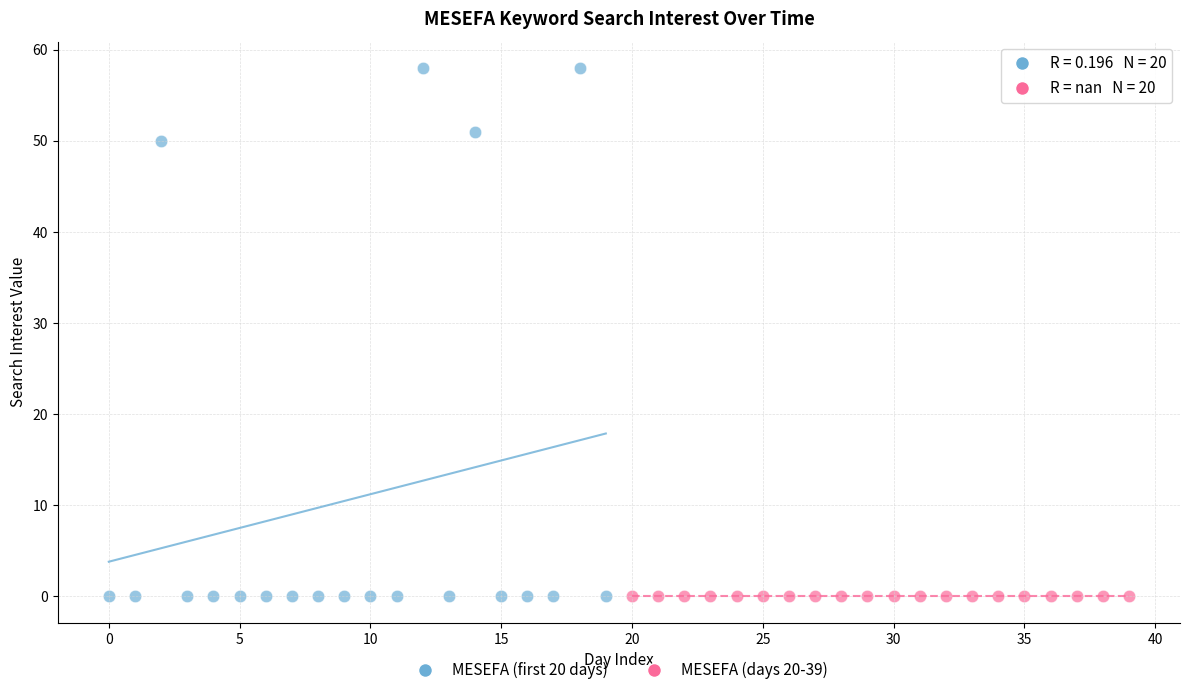

What are all the series names shown in the legend?

MESEFA (first 20 days), MESEFA (days 20-39)